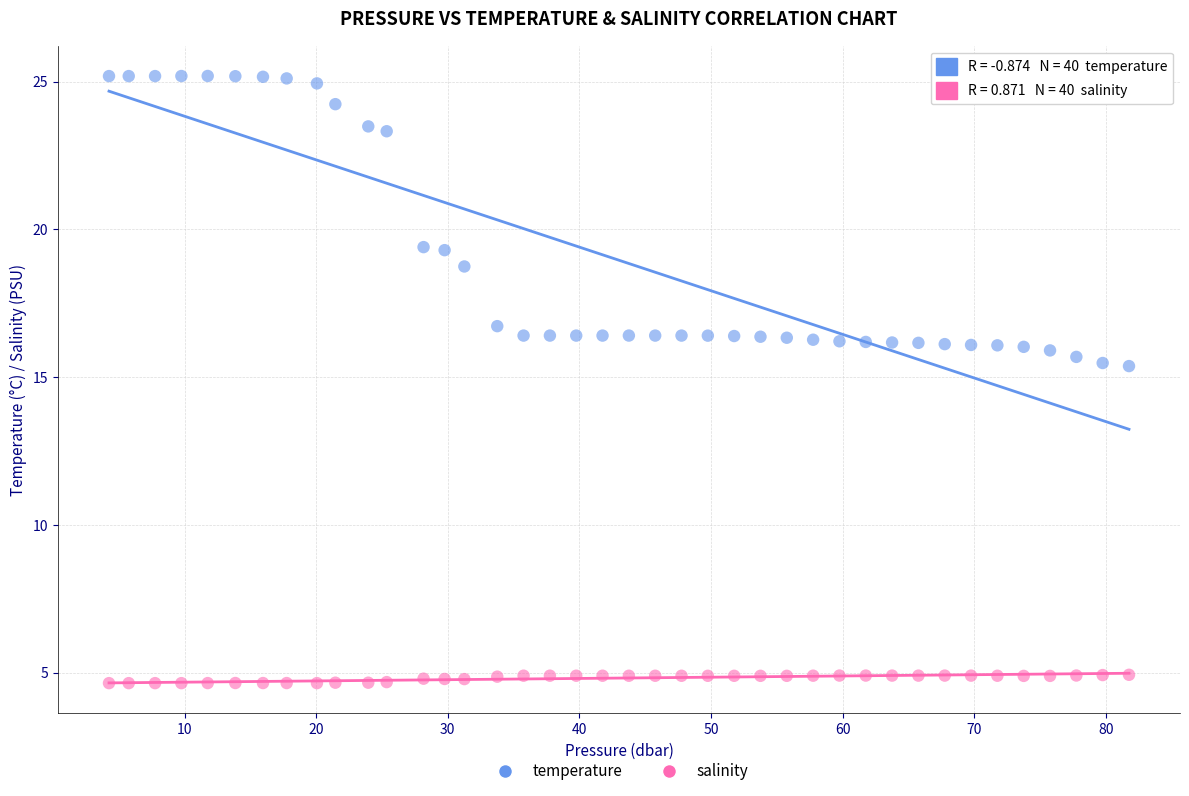

Which series contains the highest Y value?

temperature